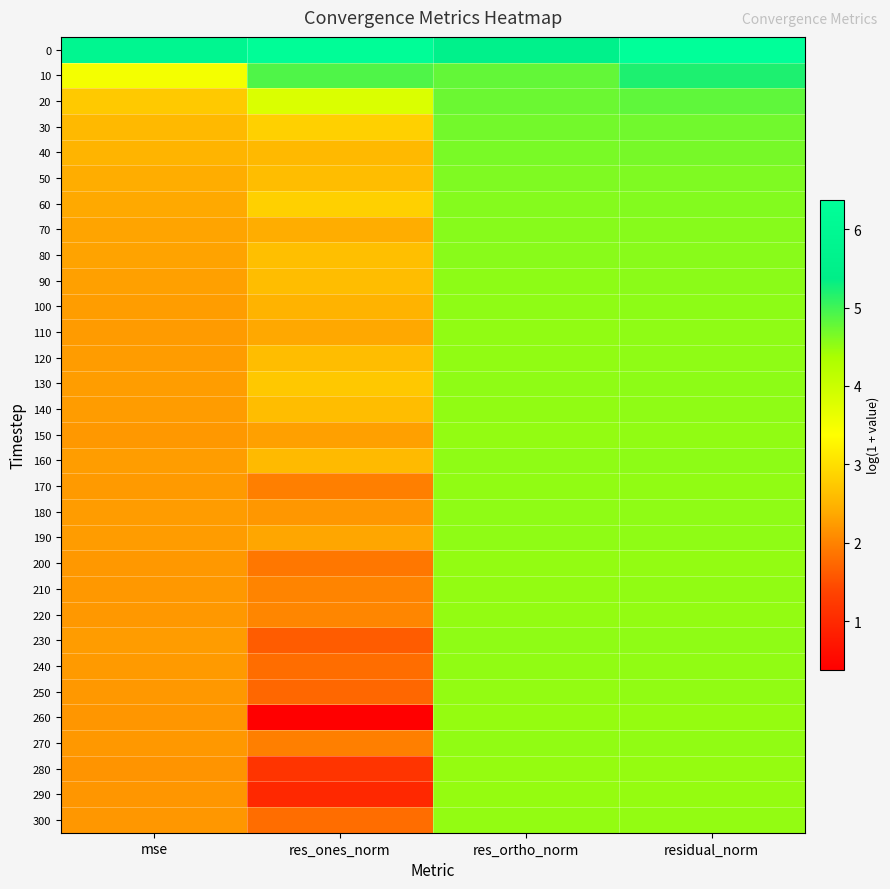

How many categories are shown in the chart?

4